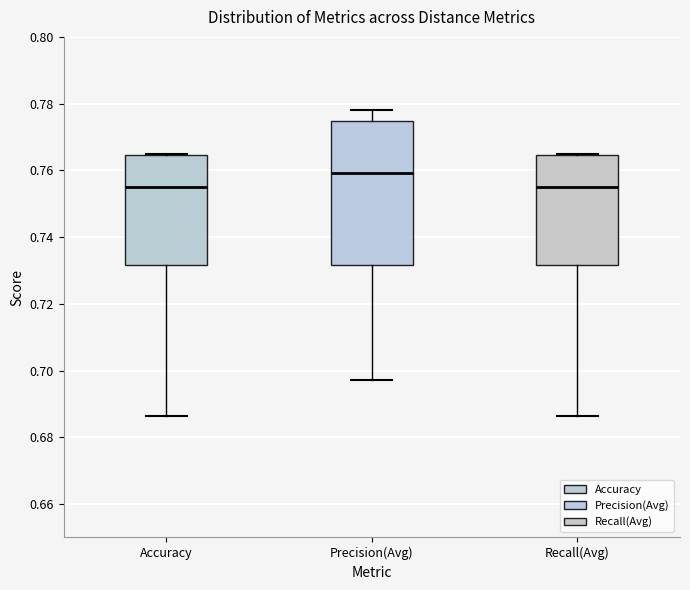

Reading left to right, transcribe this box plot: for each box, give where its median line is, the range the box spans, and where its two whiskers end, as read against the y-axis. The values are not printed on the chart, so give them approximately, as read against the axis.

Accuracy: median 0.756, box 0.732 to 0.764, whiskers 0.686 to 0.764
Precision(Avg): median 0.760, box 0.732 to 0.774, whiskers 0.698 to 0.778
Recall(Avg): median 0.756, box 0.732 to 0.764, whiskers 0.686 to 0.764